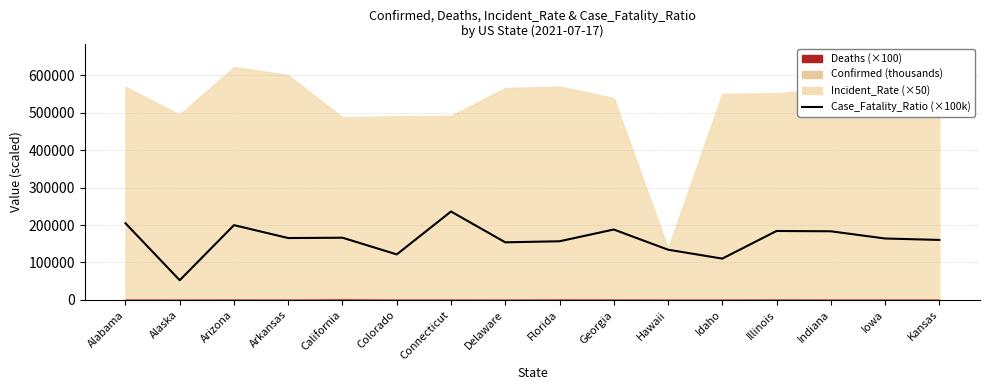

What is the sum of all values?

2581800.0